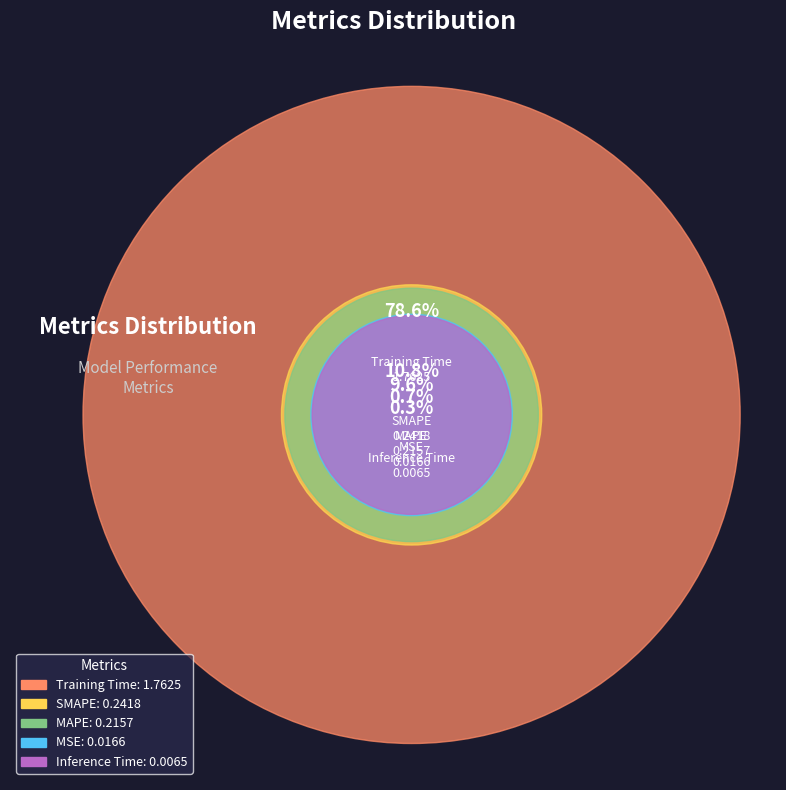

To the nearest percent, what portion does Training Time represent?

79%